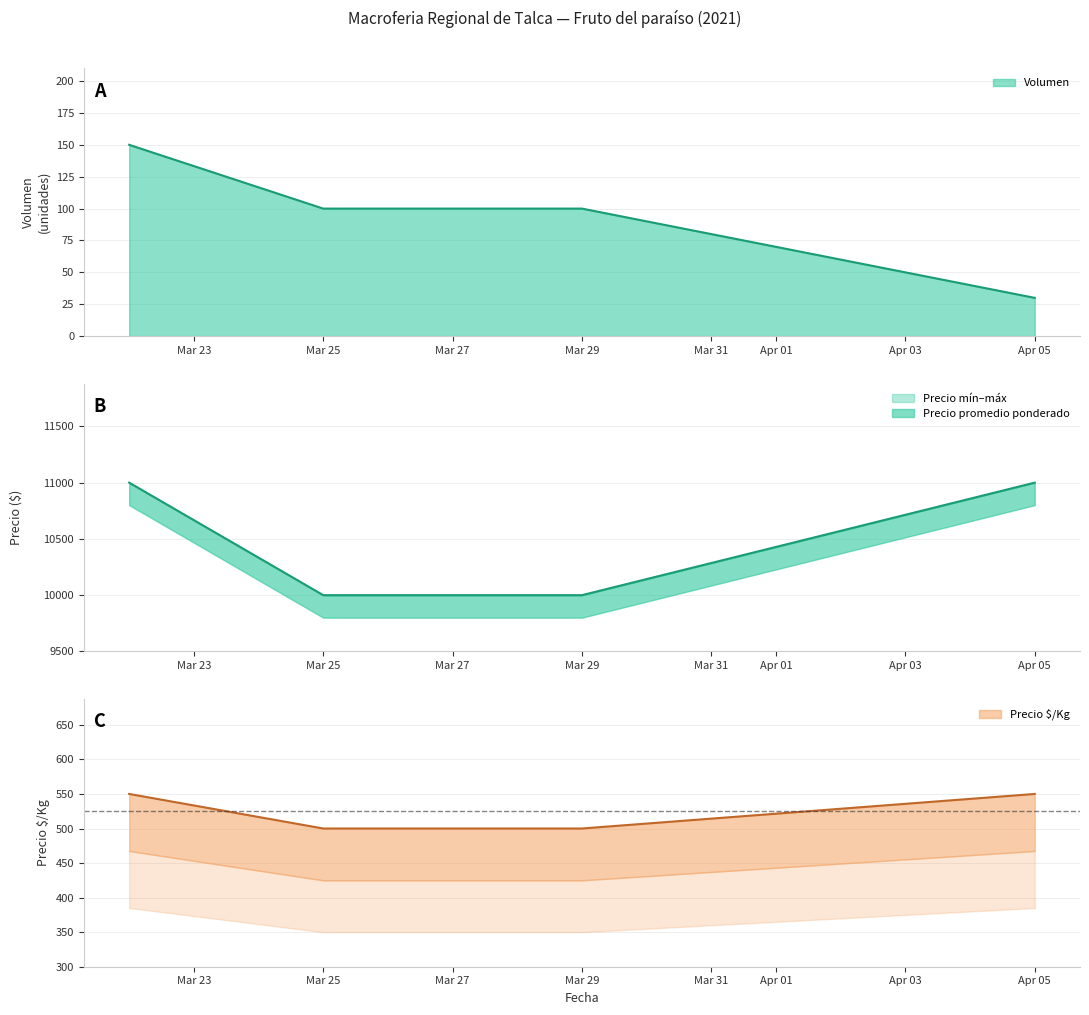

What is the value of the Precio maximo point at the 2nd from the left?

500